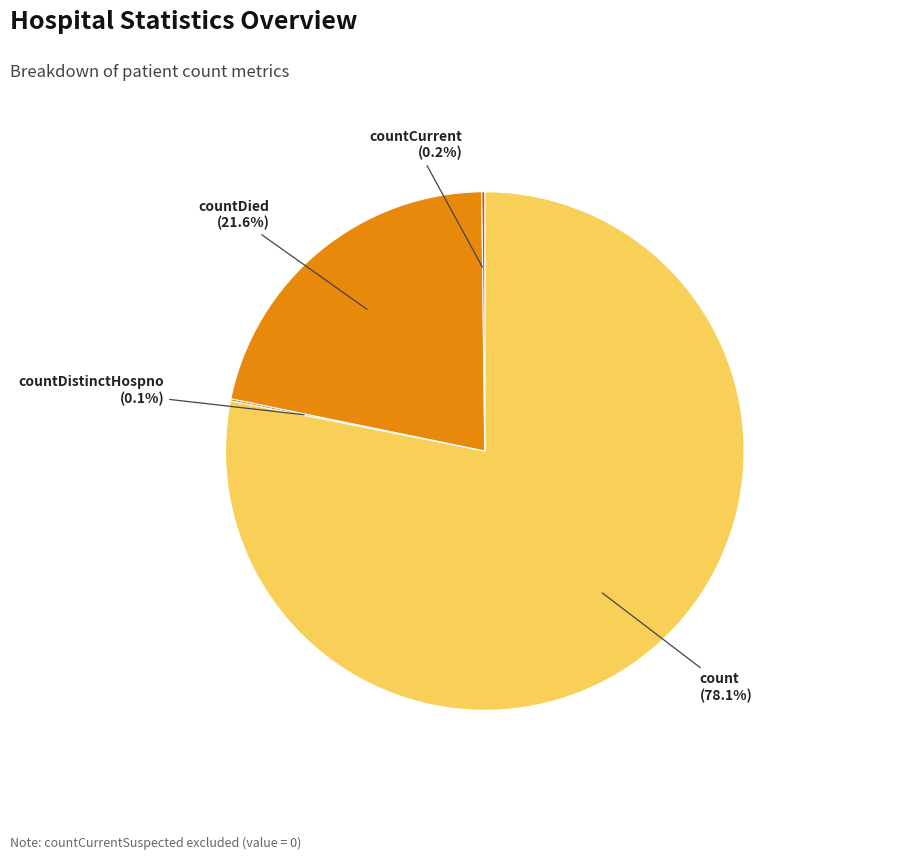

Which has a higher value, count or countDied?

count